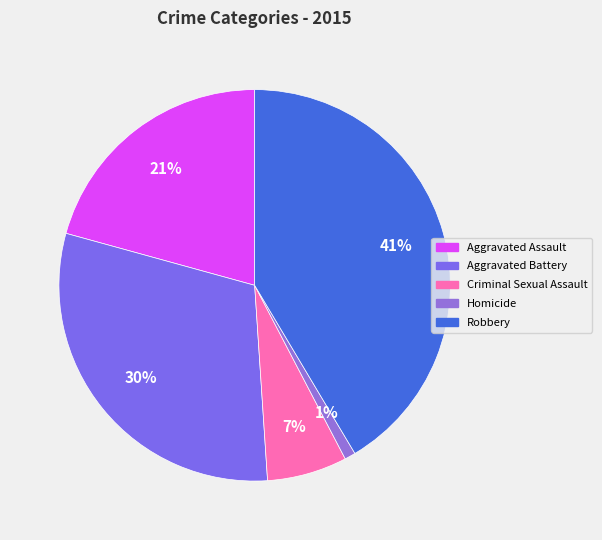

Count the number of slices in the pie.

5